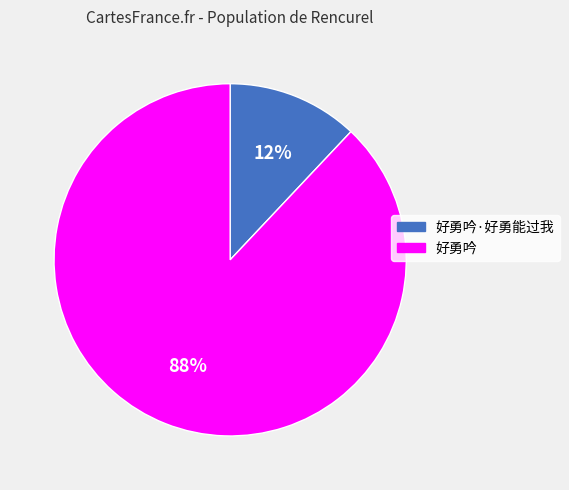

Is there any slice that represents more than half of the pie?

Yes